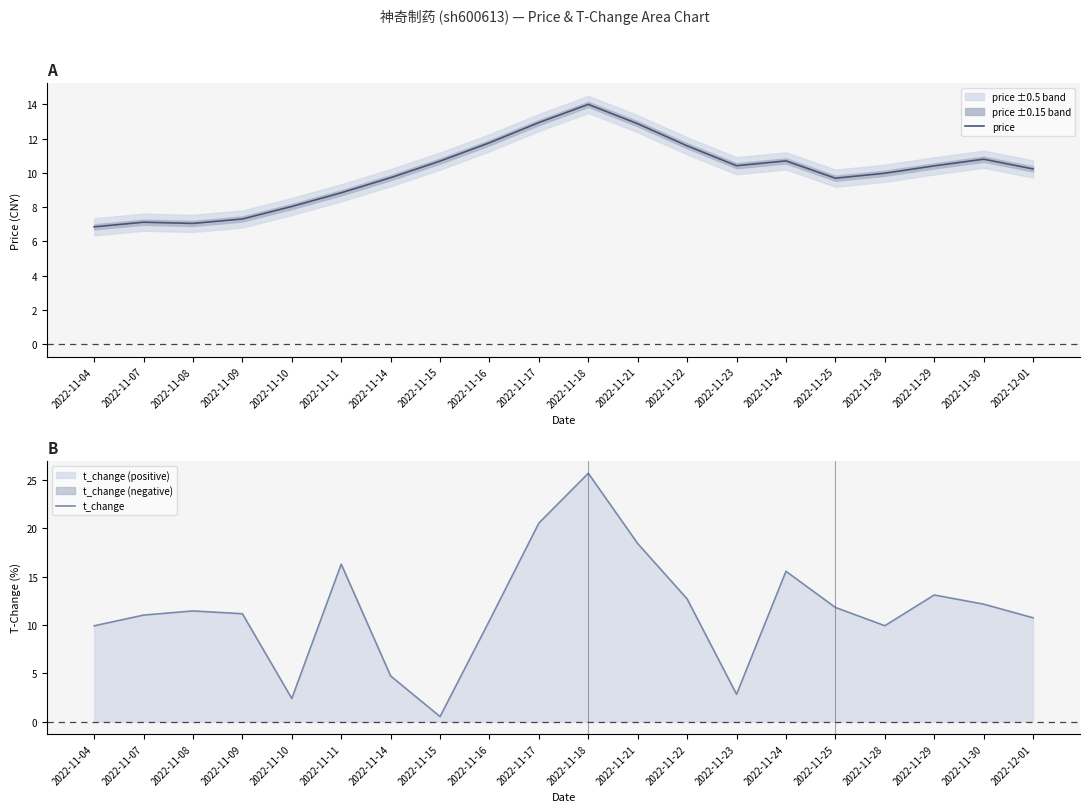

Where is t_change nearest to the value 13?

2022-11-29